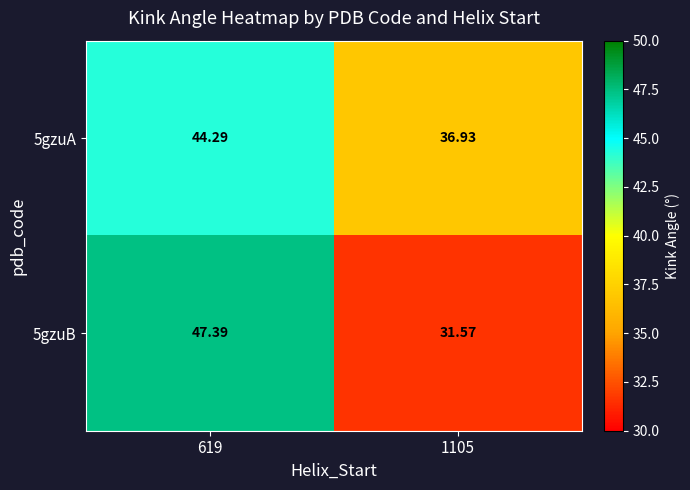

Which series changed the most between 619 and 1105?

5gzuB